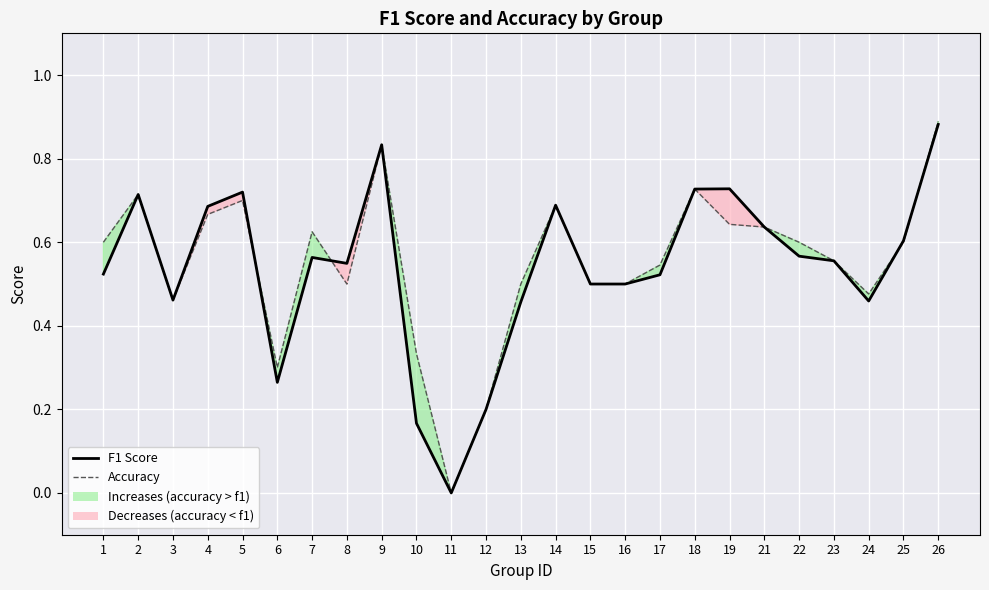

After their last crossing, which series has the higher values: F1 Score or Accuracy?

Accuracy